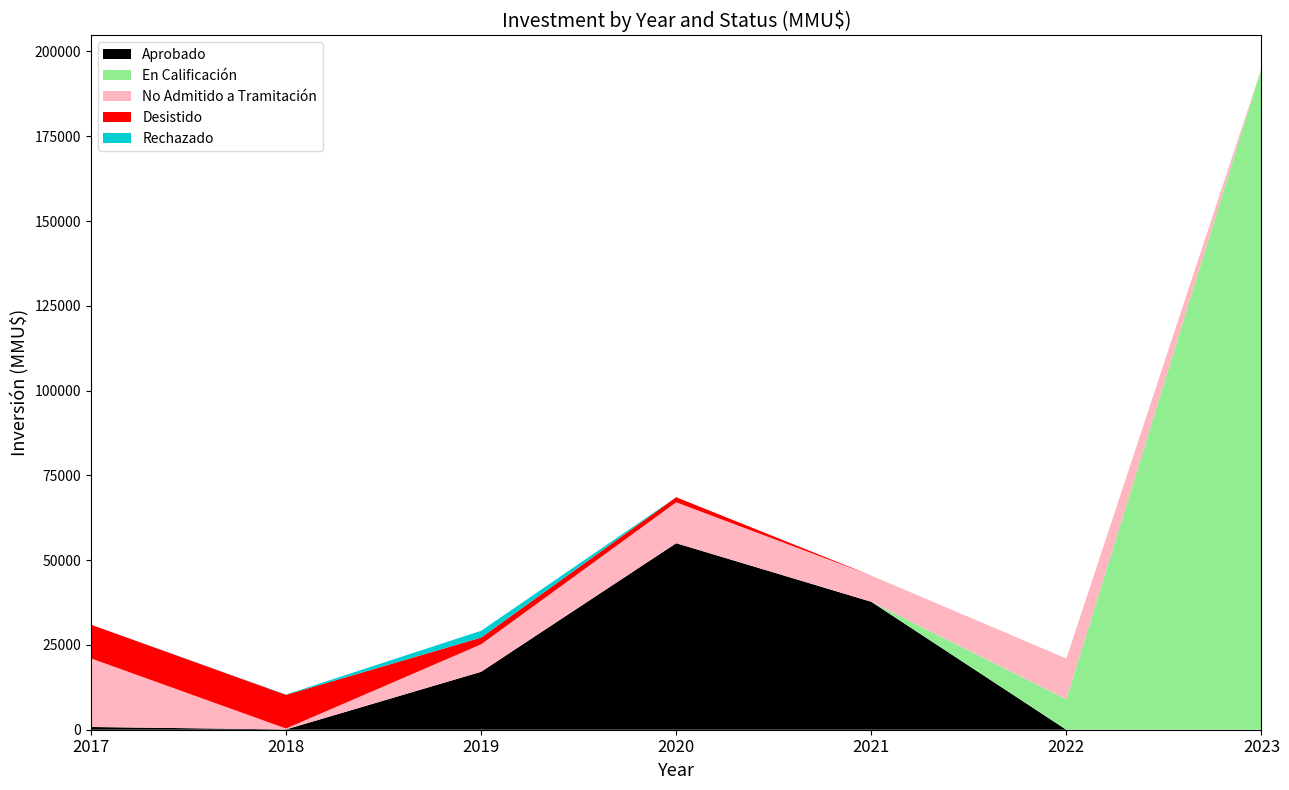

Reading left to right, list all the values displayed in this chart.

Aprobado: 2017=810	2018=88	2019=17088	2020=55000	2021=37730	2022=0	2023=0
En Calificación: 2017=0	2018=0	2019=0	2020=0	2021=0	2022=9000	2023=195000
No Admitido a Tramitación: 2017=20225	2018=264	2019=8088	2020=12050	2021=7730	2022=12000	2023=0
Desistido: 2017=9940	2018=9943	2019=2000	2020=1500	2021=0	2022=0	2023=0
Rechazado: 2017=0	2018=88	2019=2000	2020=0	2021=0	2022=0	2023=0